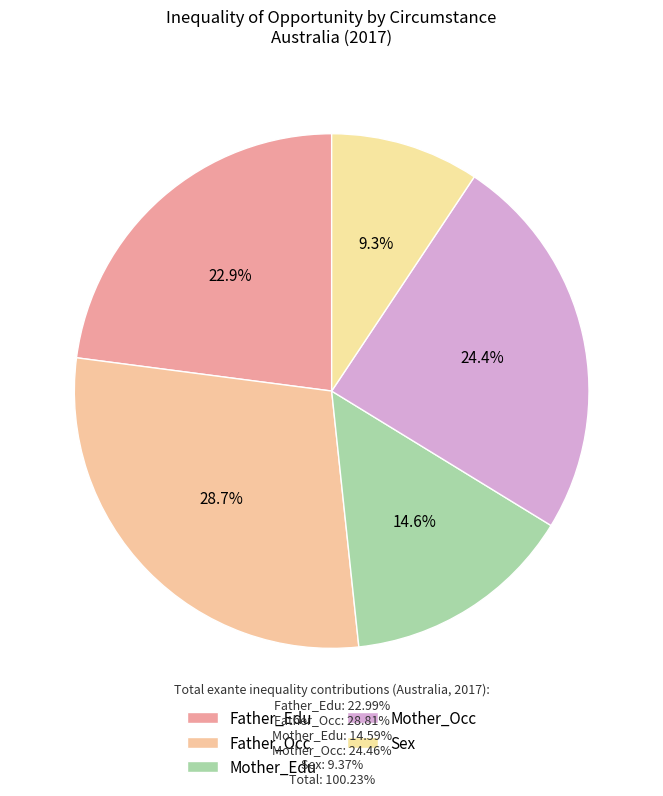

Which category has the biggest portion of the pie?

Father_Occ